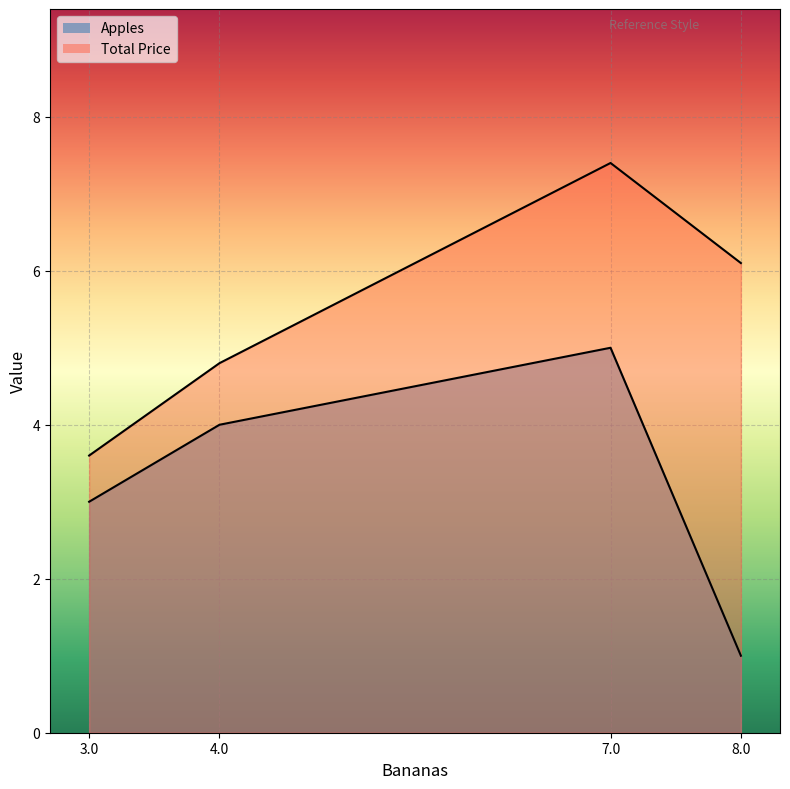

What value does the Apples series have at 8.0?

1.0